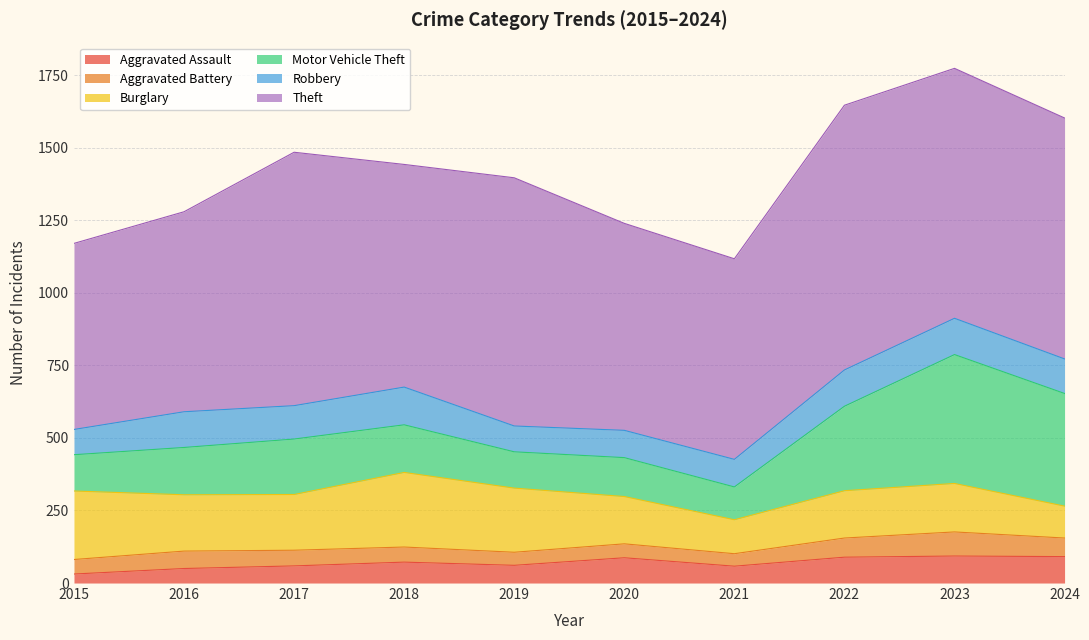

What is the value of the Aggravated Battery point at the 4th from the left?

52